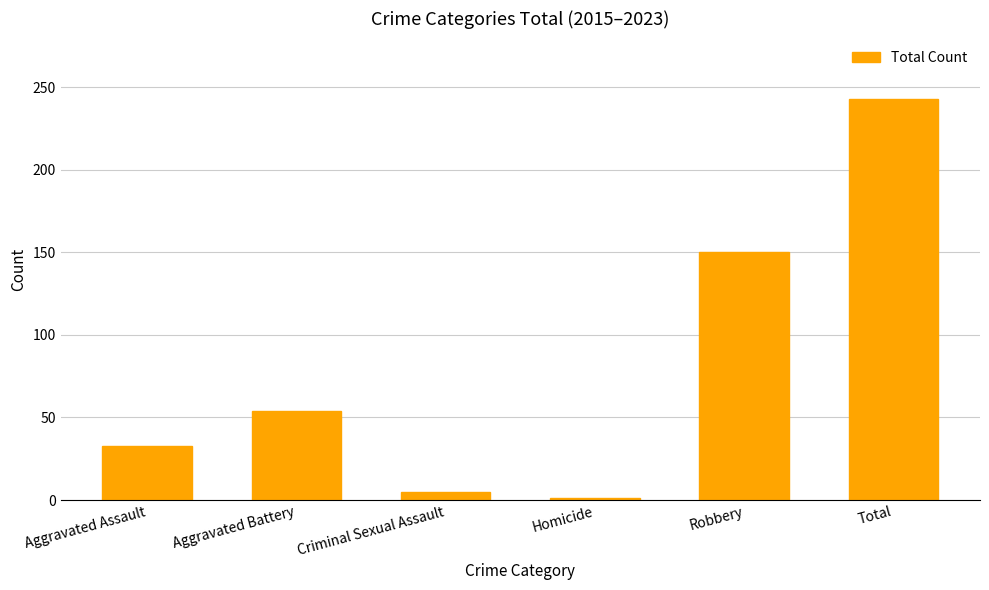

How many values are below 54?

3